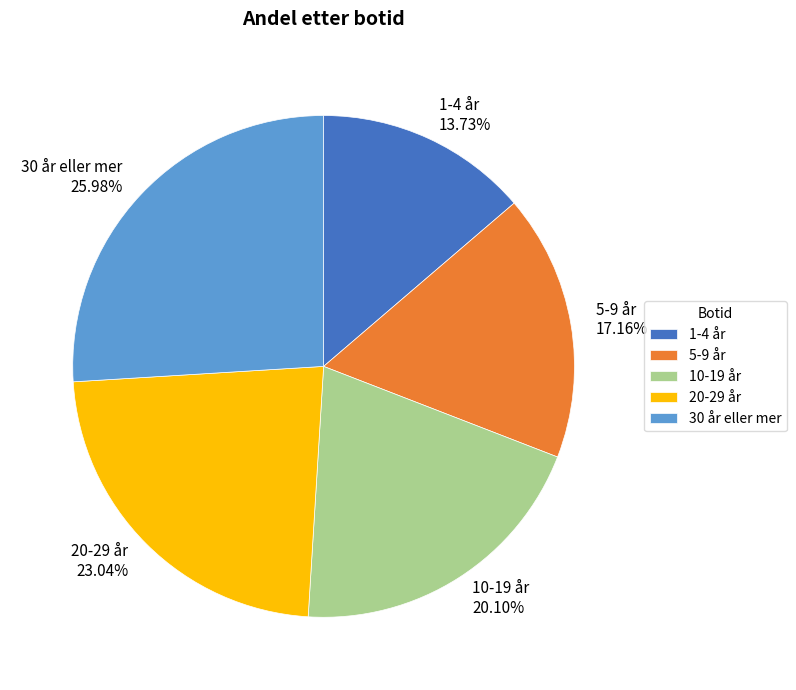

True or false: 10-19 år accounts for 13% of the total.

False